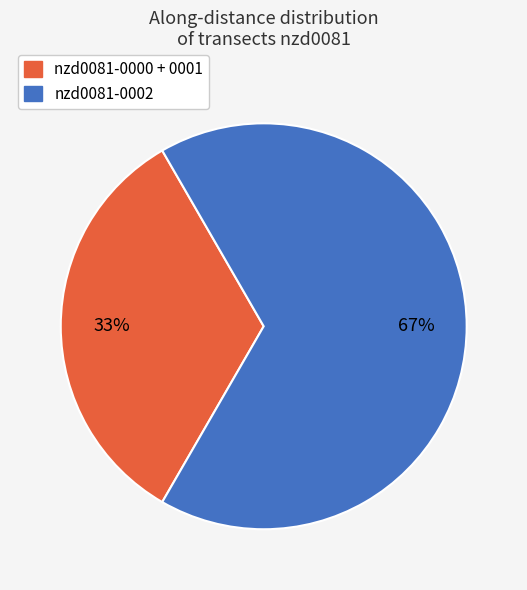

Does any single category account for the majority?

Yes